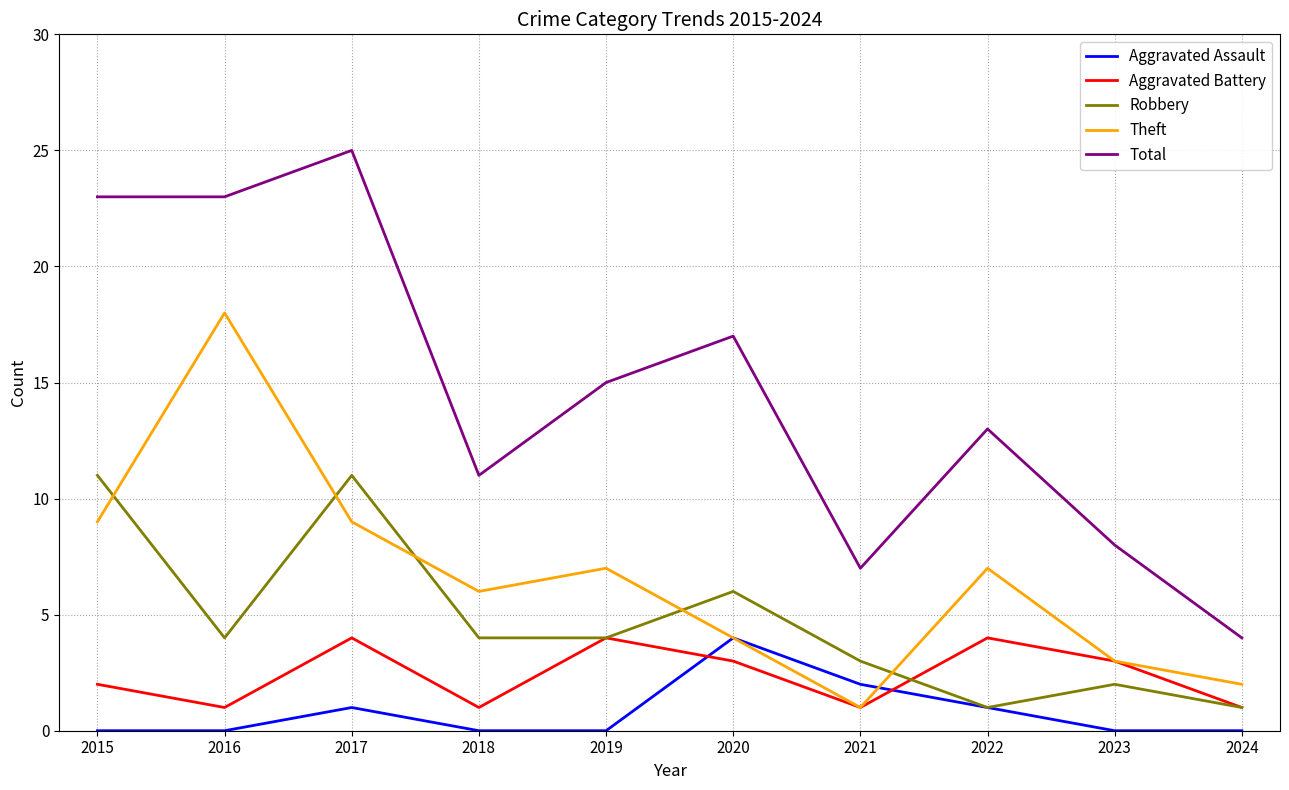

At 2015, list the series in order from largest to smallest.

Total, Robbery, Theft, Aggravated Battery, Aggravated Assault